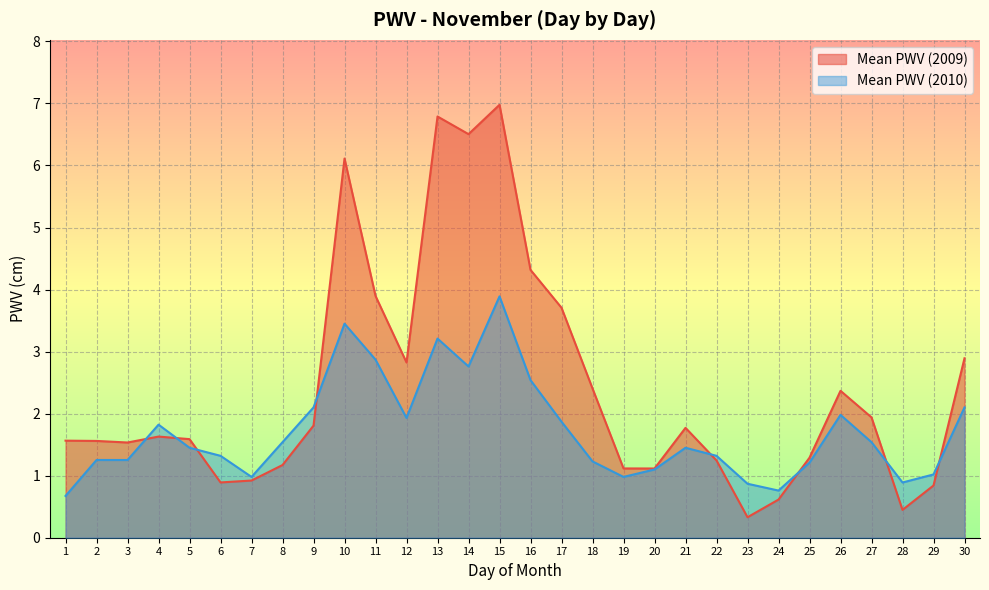

At which category is the sum across all series the highest?

15